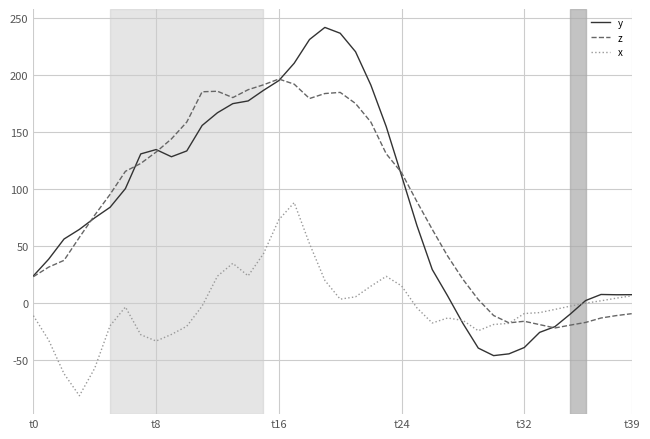

How many positive values does the z series have?

30